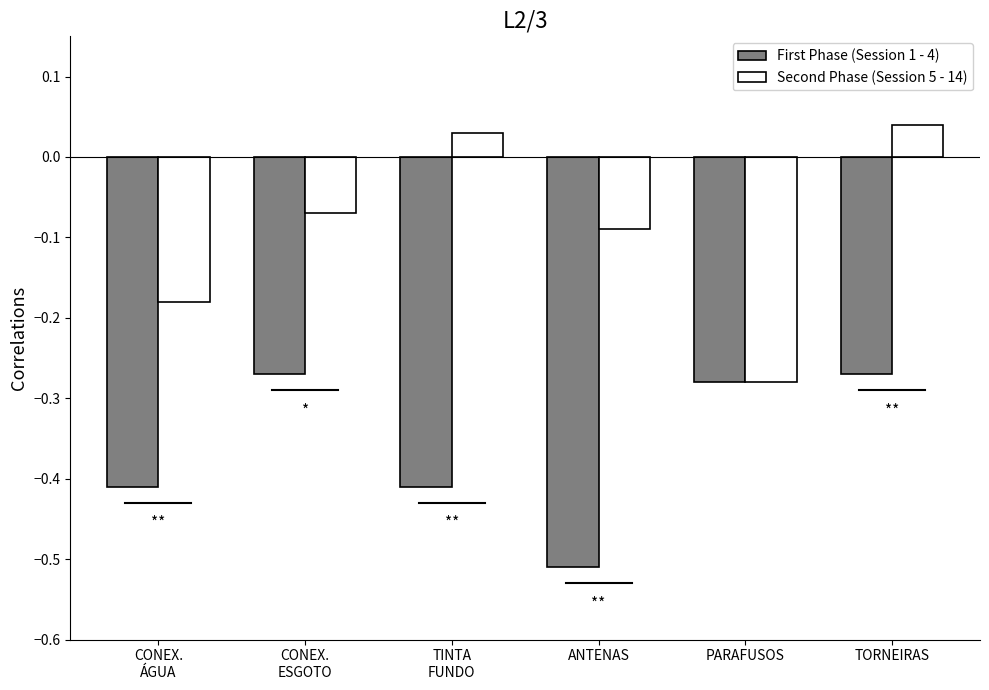

Between CONEX.
ÁGUA and CONEX.
ESGOTO, which series saw the biggest shift?

First Phase (Session 1 - 4)